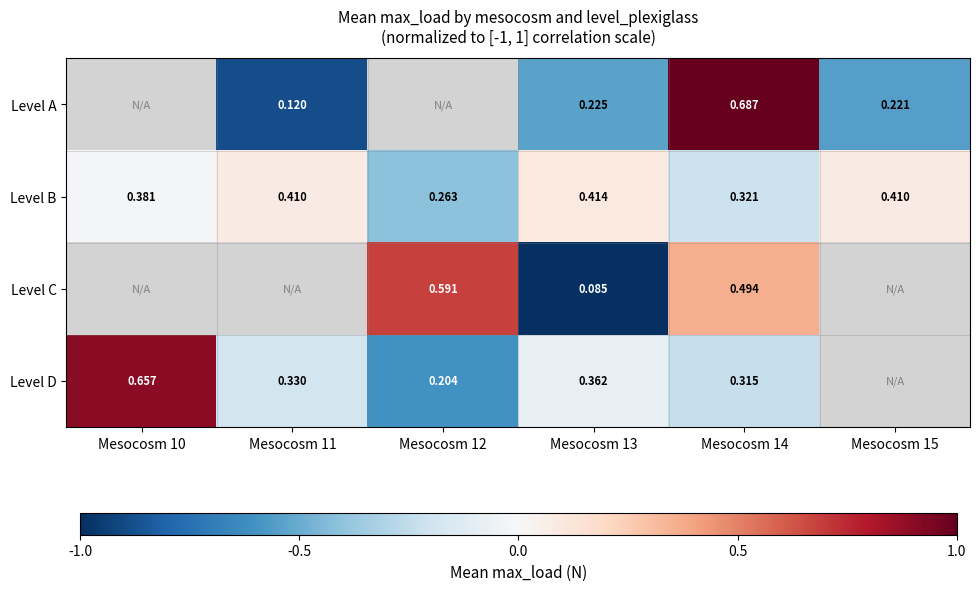

Rank the series at Mesocosm 13 from highest to lowest value.

Level B, Level D, Level A, Level C